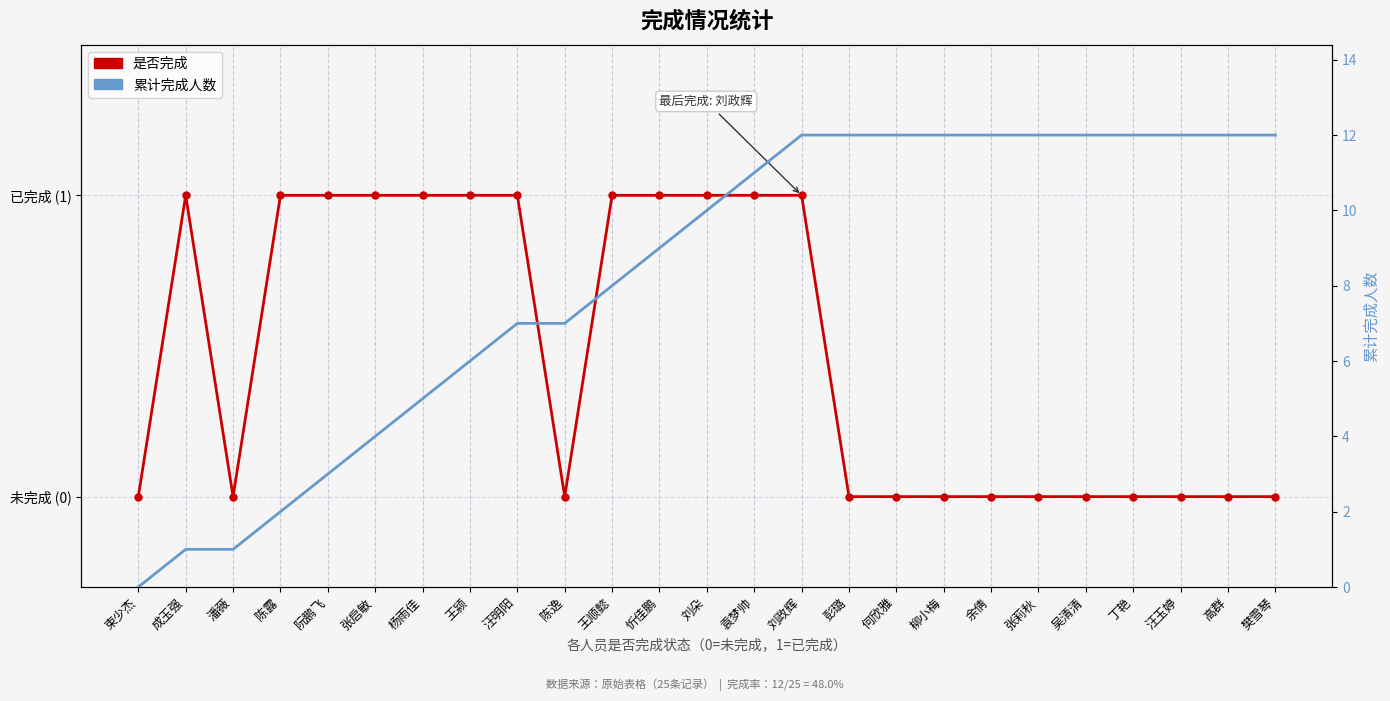

True or false: 累计完成人数 and 是否完成 cross at least once.

False